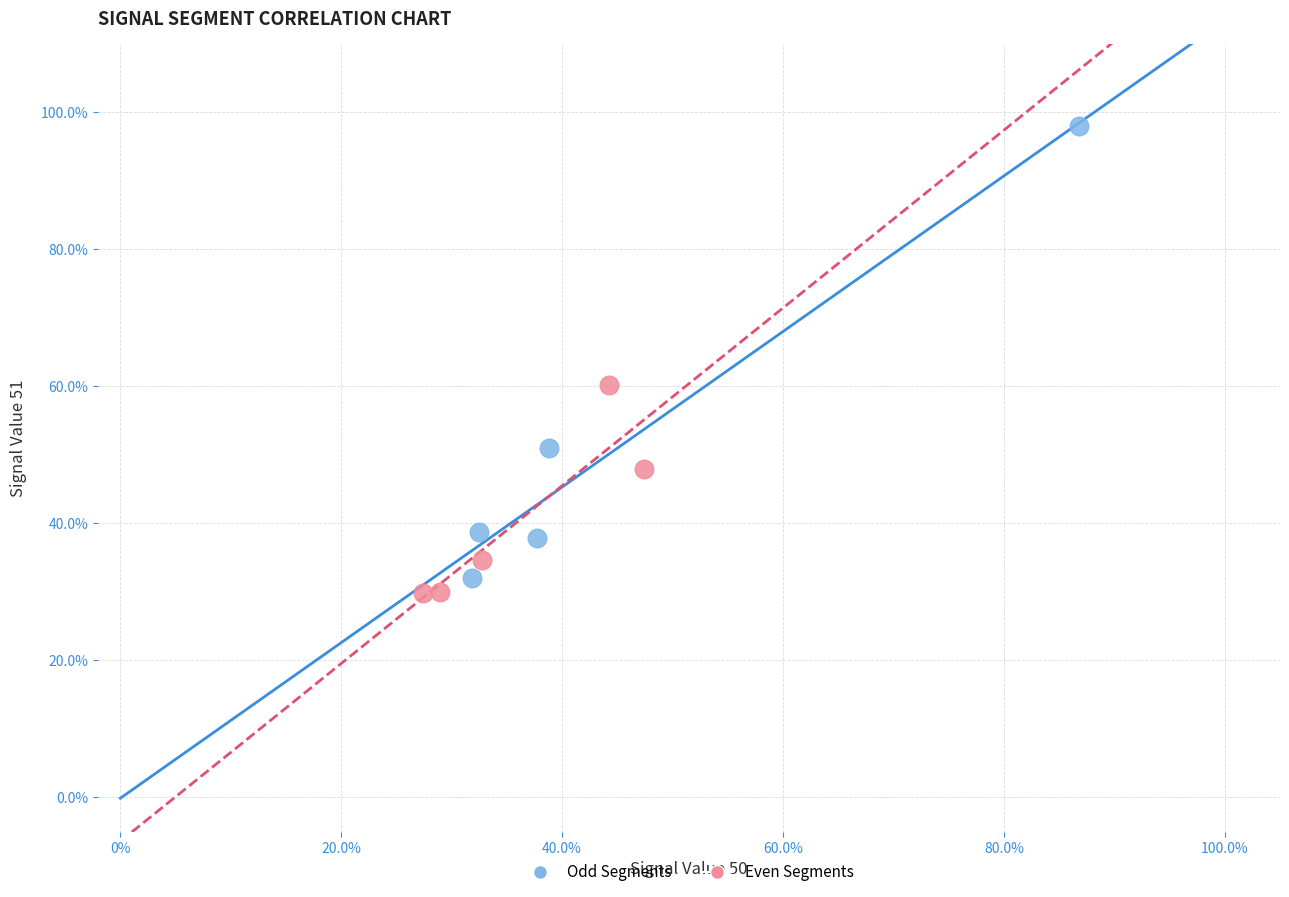

Which series has the largest Y range (max minus min)?

Odd Segments